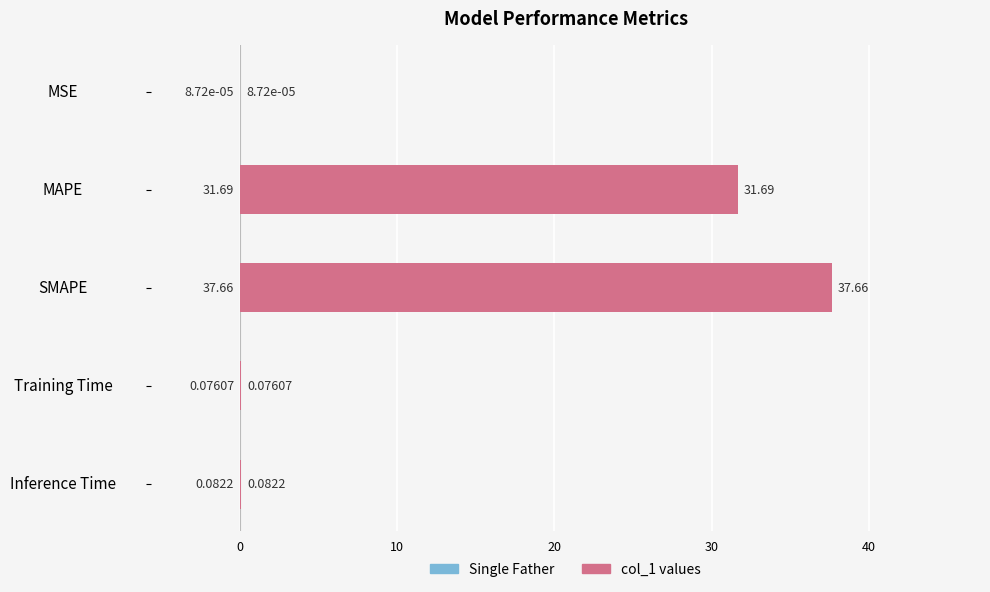

What is the sum of the values at SMAPE and Training Time?

37.7